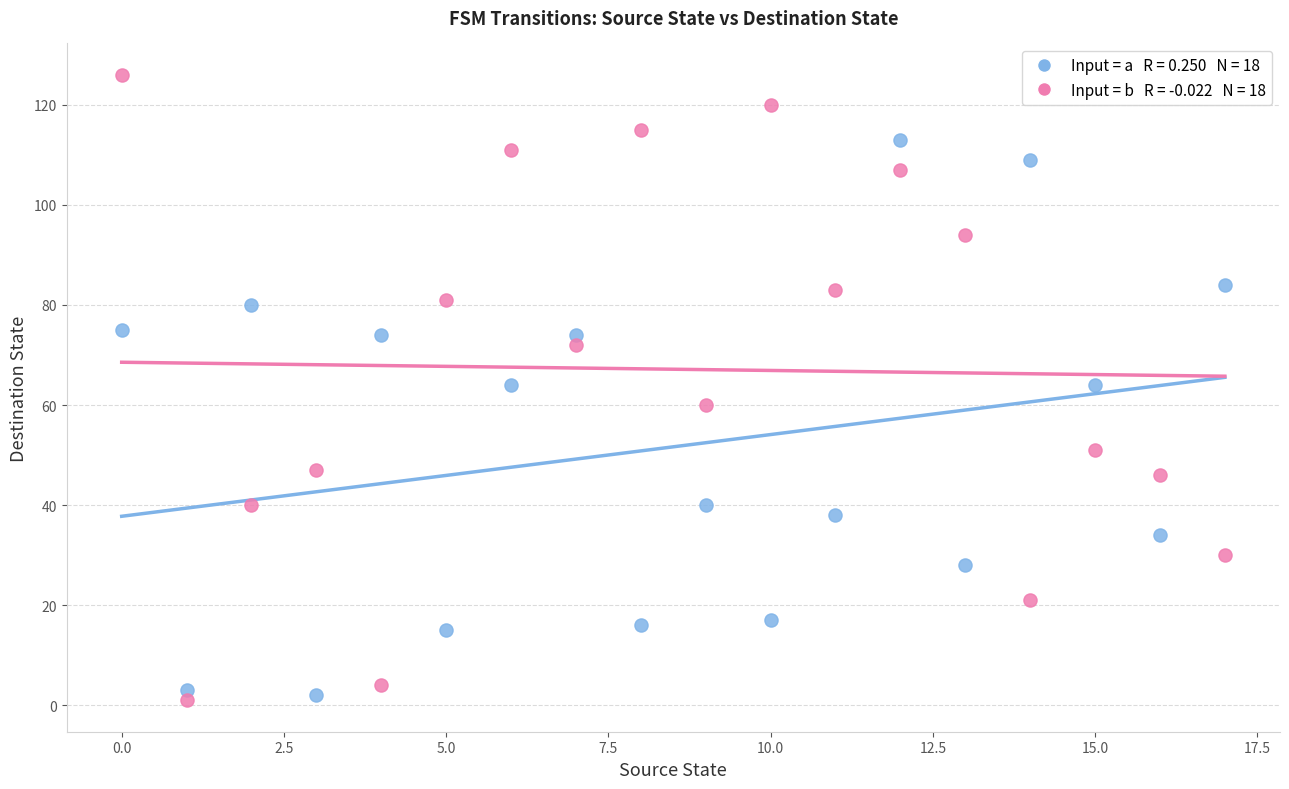

Across all data points, what is the range of Y values (max minus min)?

125